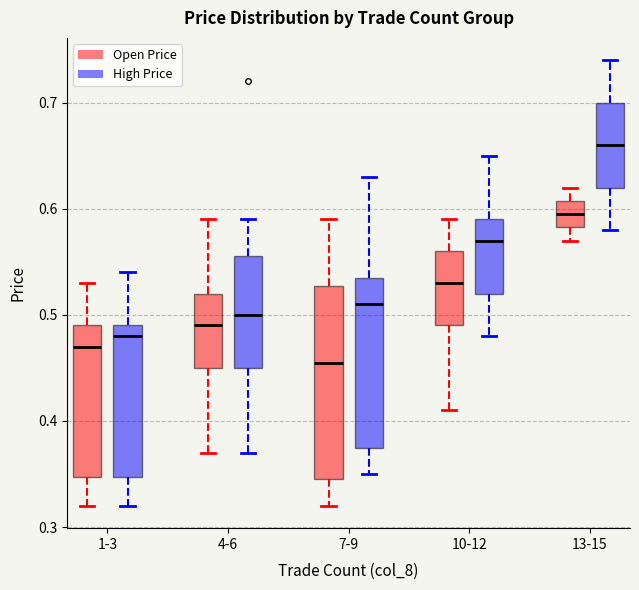

Which box's median line is the lowest?

7-9 (Open Price)